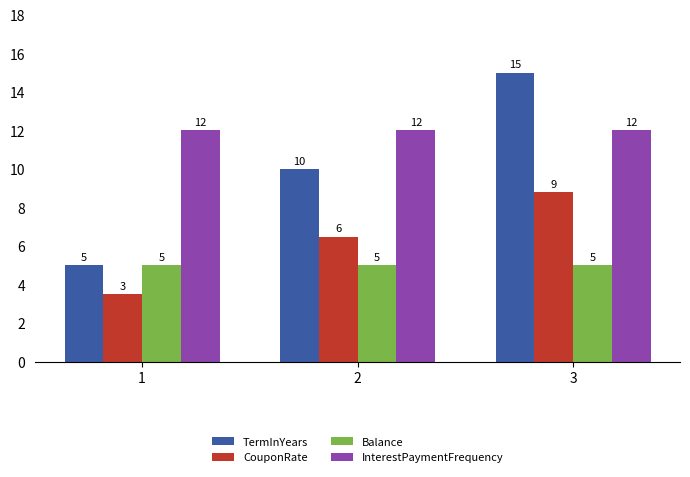

Rank the series by their maximum value, from lowest to highest.

Balance, CouponRate, InterestPaymentFrequency, TermInYears